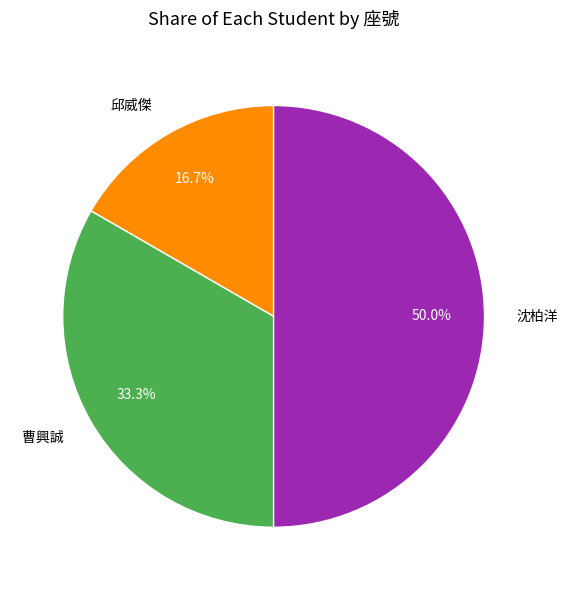

To the nearest percent, what portion does 沈柏洋 represent?

50%